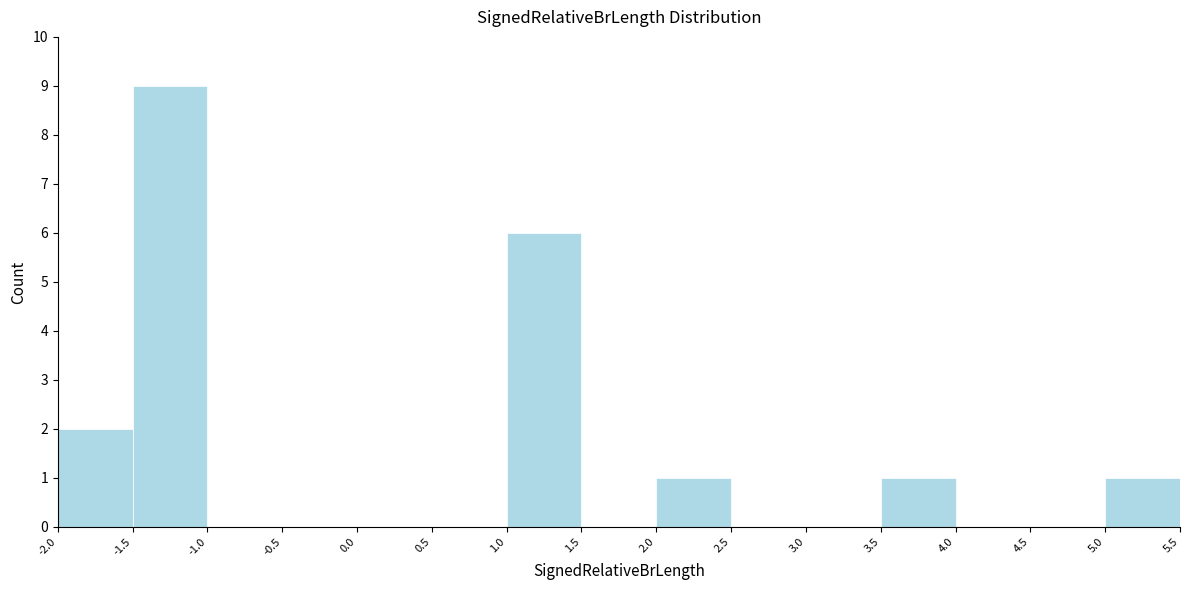

Reading left to right, list every bar in this chart as the range it spans on the x-axis followed by its height. The values are not printed on the chart, so give them approximately, as read against the axis.

-2.0 to -1.5: 2
-1.5 to -1.0: 9
-1.0 to -0.5: 0
-0.5 to 0.0: 0
0.0 to 0.5: 0
0.5 to 1.0: 0
1.0 to 1.5: 6
1.5 to 2.0: 0
2.0 to 2.5: 1
2.5 to 3.0: 0
3.0 to 3.5: 0
3.5 to 4.0: 1
4.0 to 4.5: 0
4.5 to 5.0: 0
5.0 to 5.5: 1